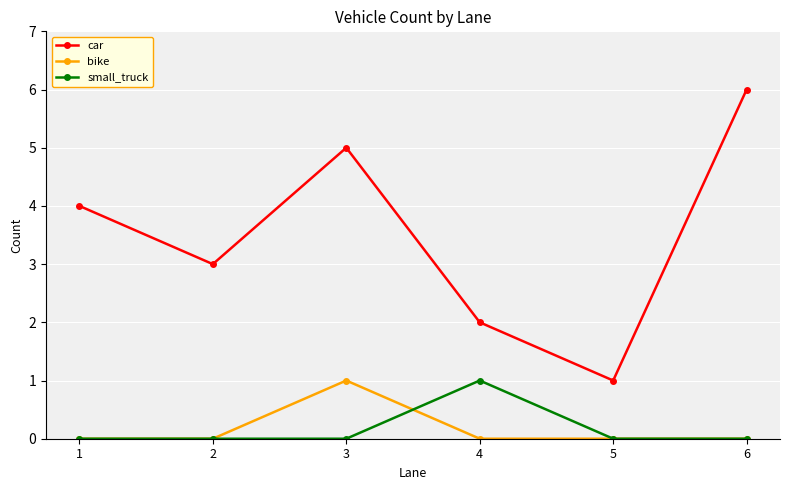

Is the value of small_truck at 2 greater than the value of car at 4?

No